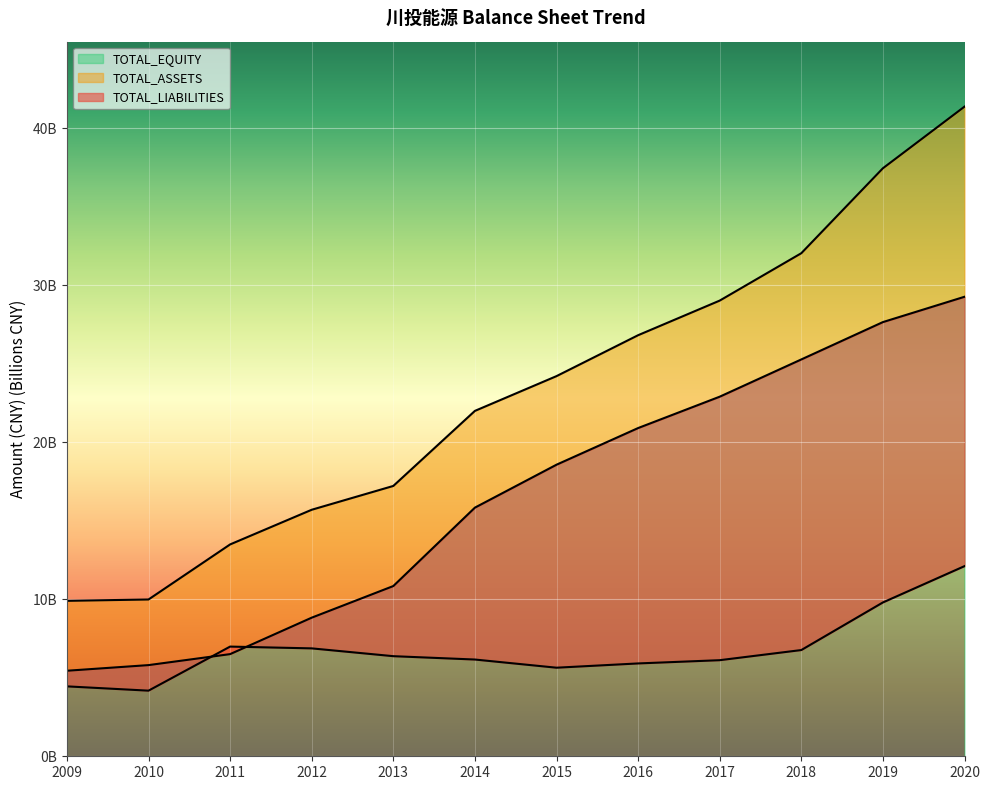

How many lines are shown in the chart?

3